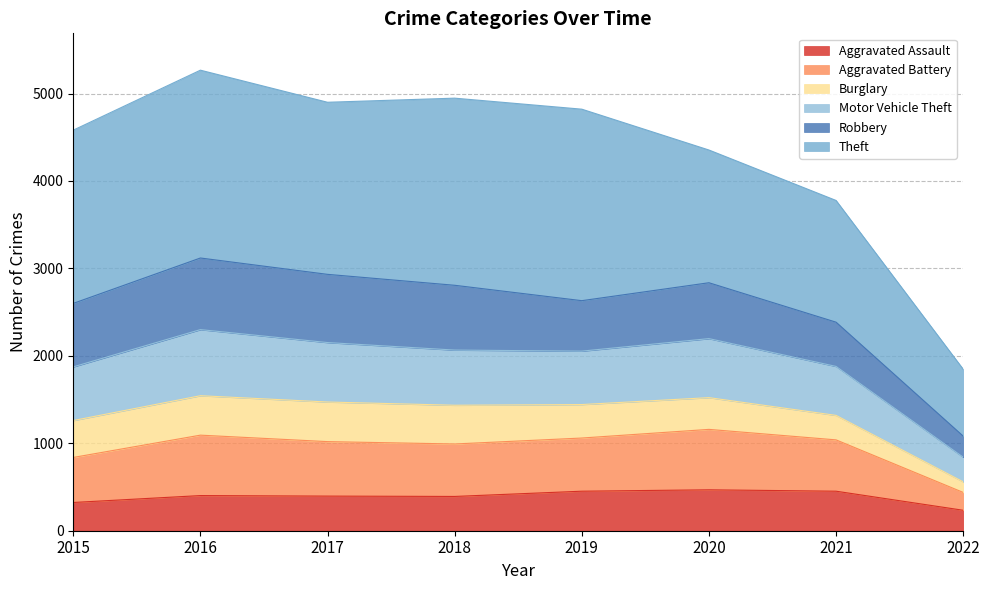

What is the maximum value for Aggravated Assault?

468